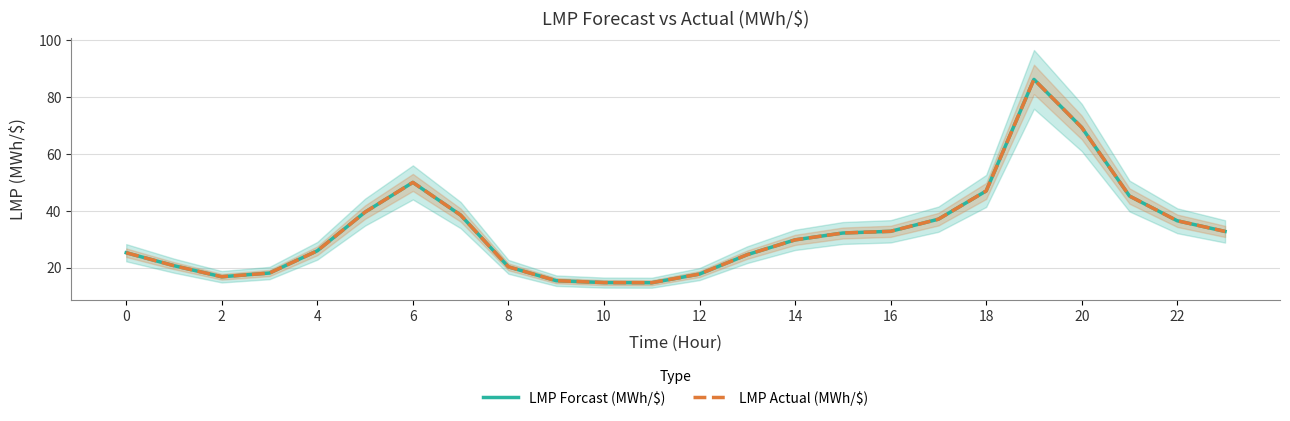

True or false: LMP Actual (MWh/$) has a value of 7.0 at 2.

False